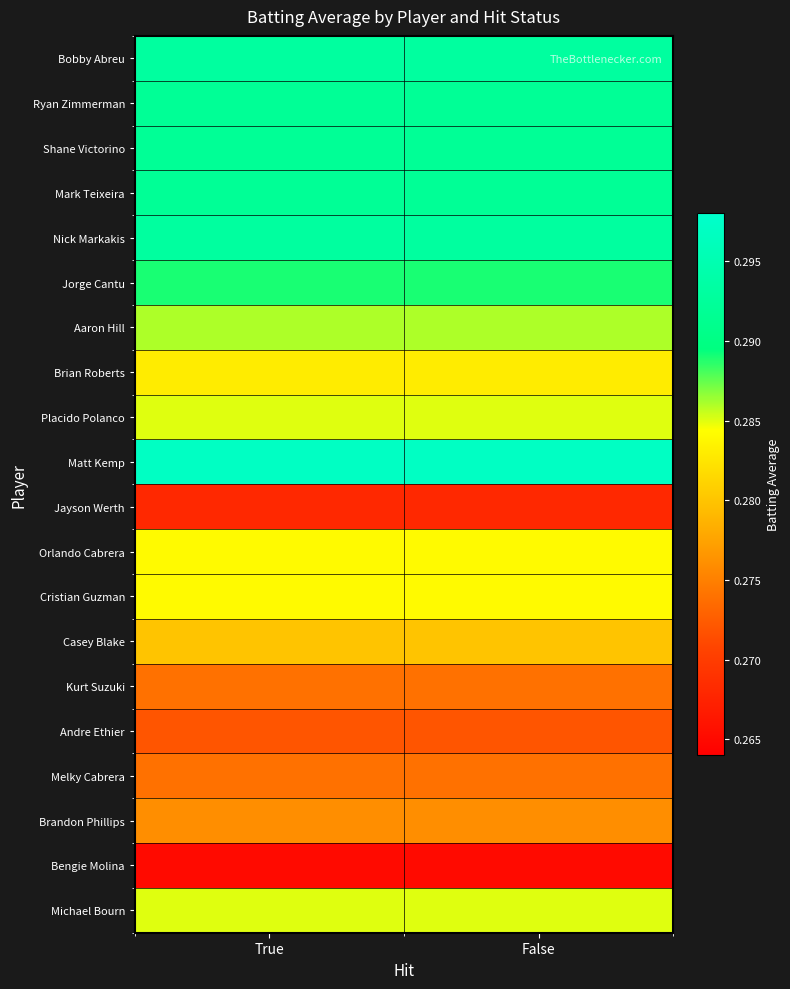

Reading left to right, transcribe all the data shown in this chart.

Bobby Abreu: True=0.3	False=0.3
Ryan Zimmerman: True=0.3	False=0.3
Shane Victorino: True=0.3	False=0.3
Mark Teixeira: True=0.3	False=0.3
Nick Markakis: True=0.3	False=0.3
Jorge Cantu: True=0.3	False=0.3
Aaron Hill: True=0.3	False=0.3
Brian Roberts: True=0.3	False=0.3
Placido Polanco: True=0.3	False=0.3
Matt Kemp: True=0.3	False=0.3
Jayson Werth: True=0.3	False=0.3
Orlando Cabrera: True=0.3	False=0.3
Cristian Guzman: True=0.3	False=0.3
Casey Blake: True=0.3	False=0.3
Kurt Suzuki: True=0.3	False=0.3
Andre Ethier: True=0.3	False=0.3
Melky Cabrera: True=0.3	False=0.3
Brandon Phillips: True=0.3	False=0.3
Bengie Molina: True=0.3	False=0.3
Michael Bourn: True=0.3	False=0.3